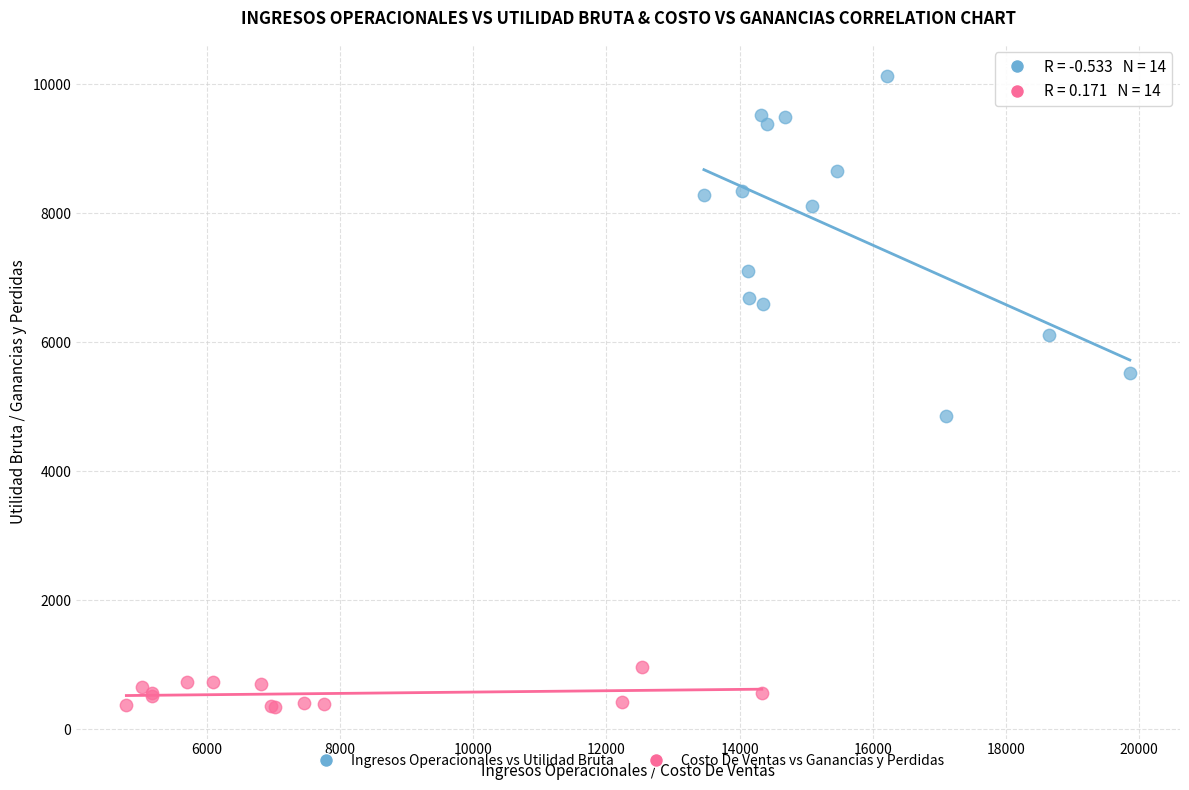

Which series reaches the minimum Y coordinate?

Costo De Ventas vs Ganancias y Perdidas